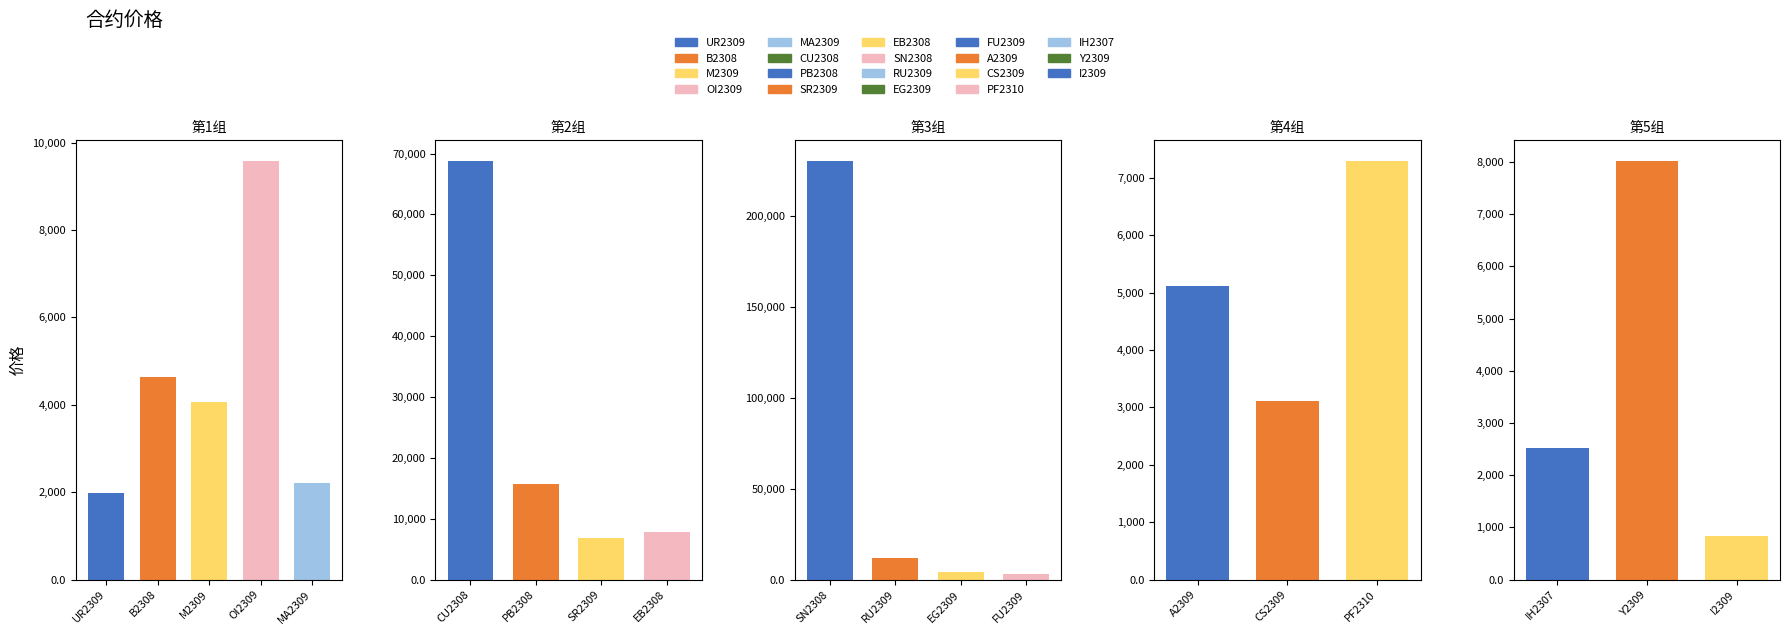

What is the maximum value shown in the chart?

230290.0